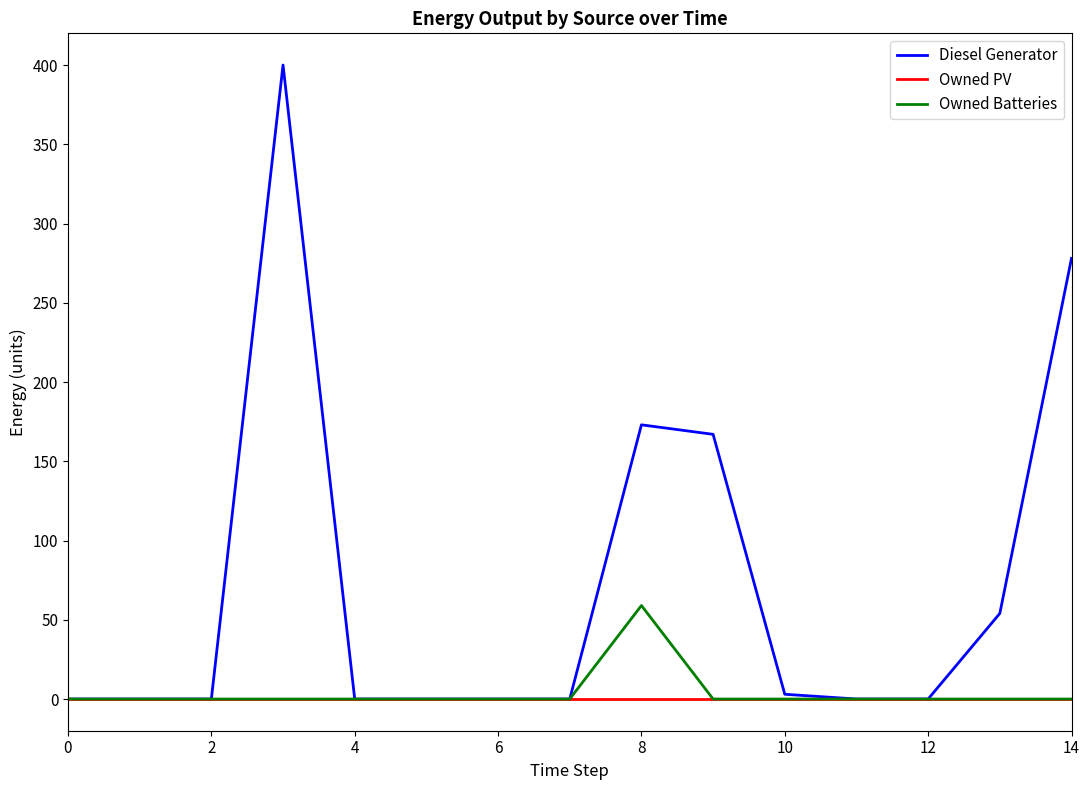

Which series has the largest total across all categories?

Diesel Generator